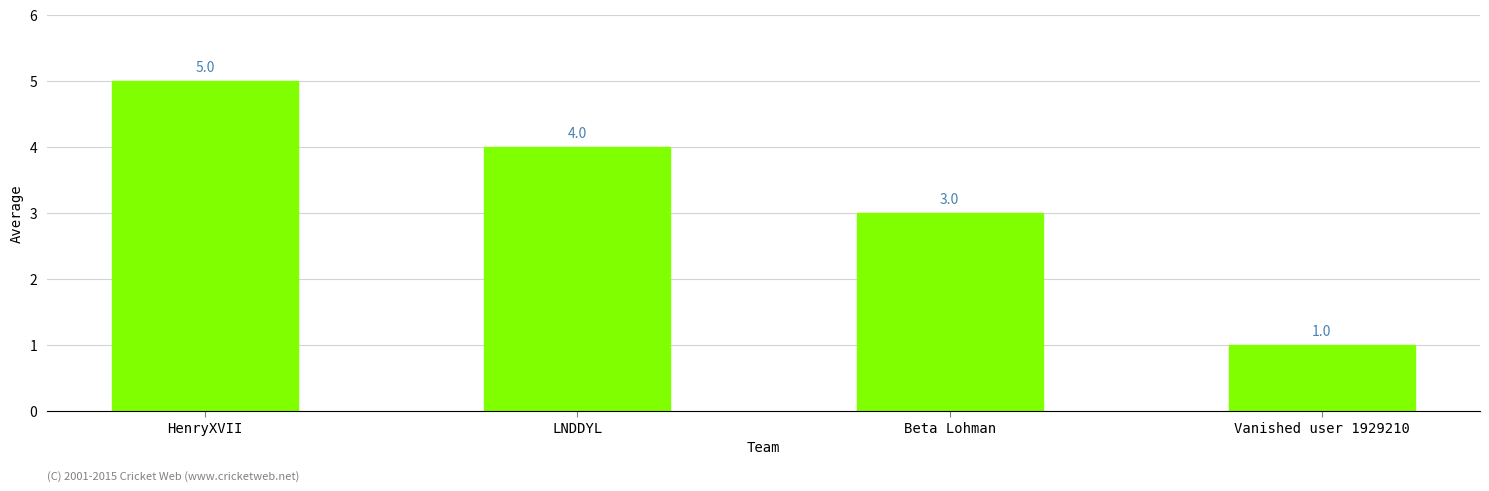

What is the greatest value displayed?

5